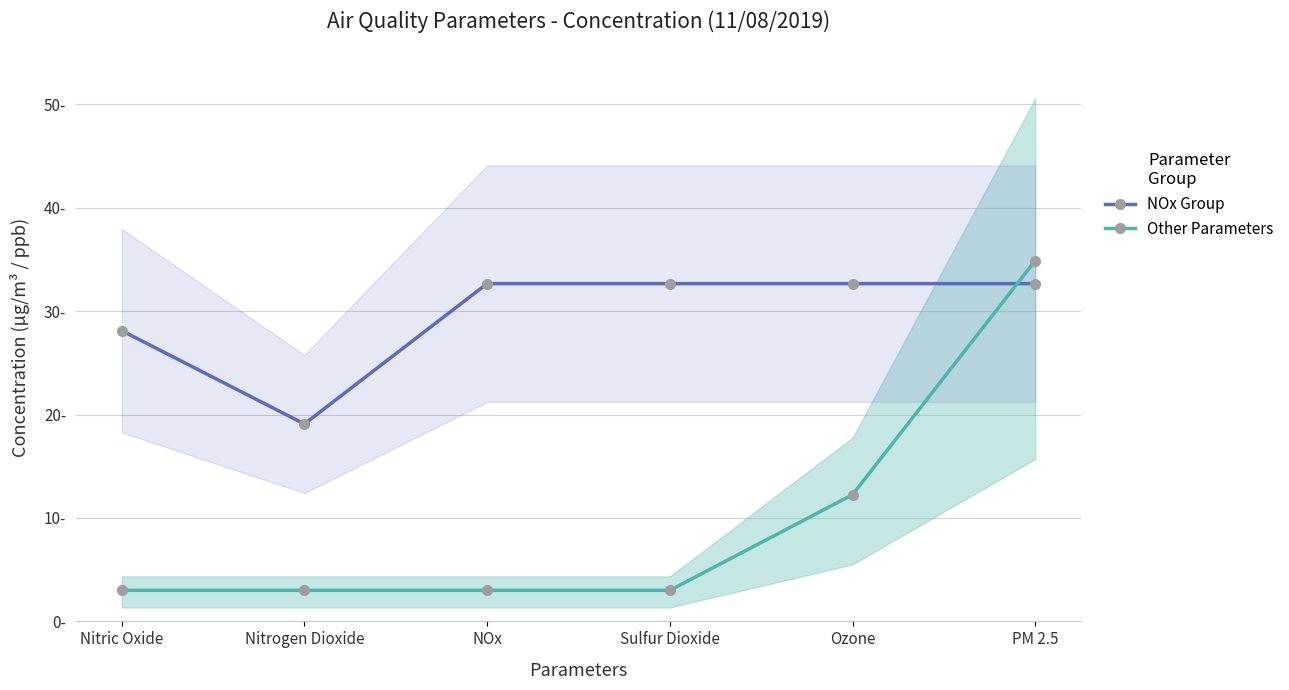

Rank the series by their maximum value, from highest to lowest.

Other Parameters, NOx Group